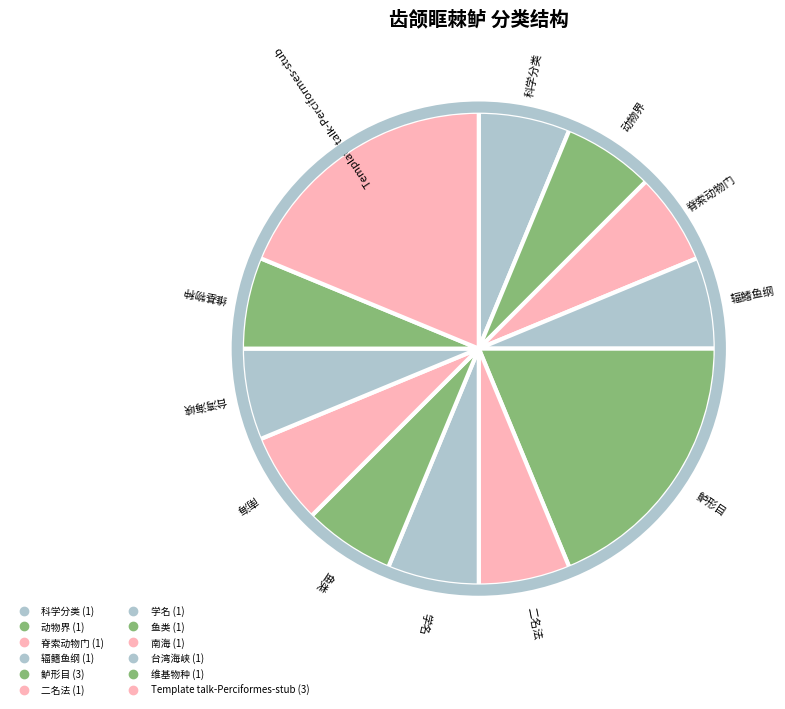

To the nearest percent, what is the difference between the largest and smallest slice percentages?

12%